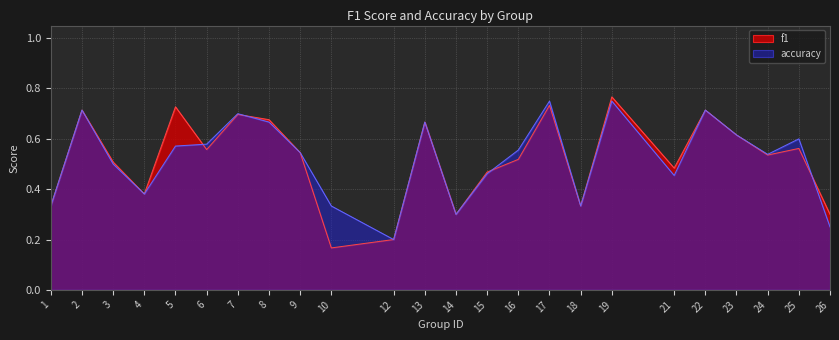

How many interior local peaks does the accuracy series have?

7